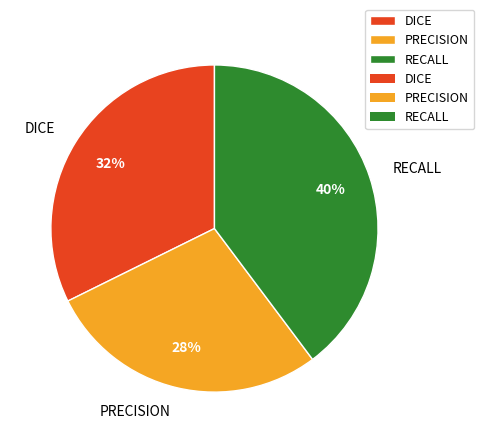

Is it true that DICE is 32% of the pie?

True